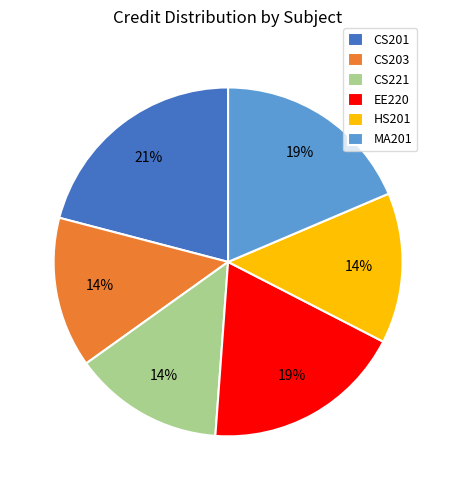

Combined, do MA201 and EE220 account for over 50%?

No